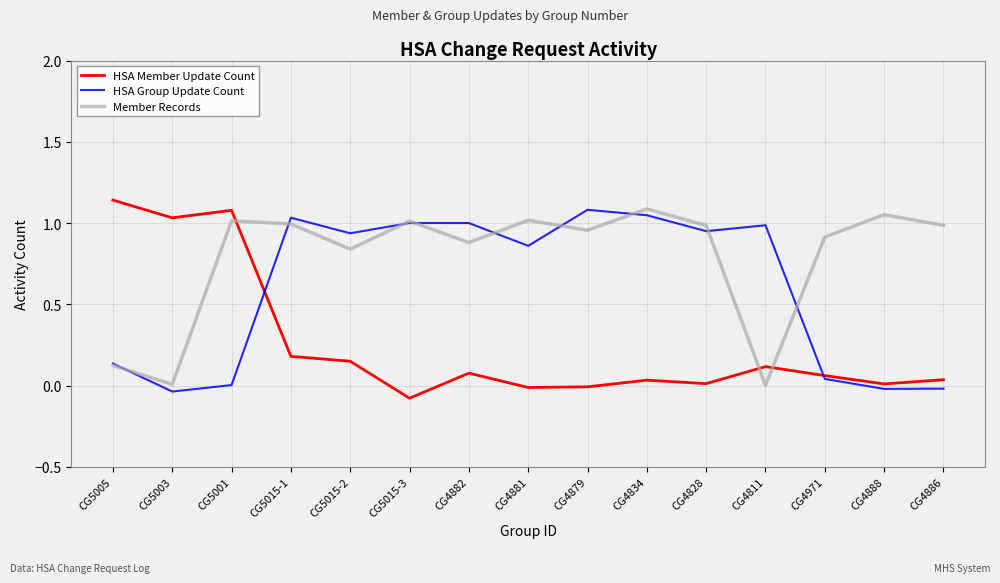

What is the difference between the Member Records values at CG5015-2 and CG4881?

0.2